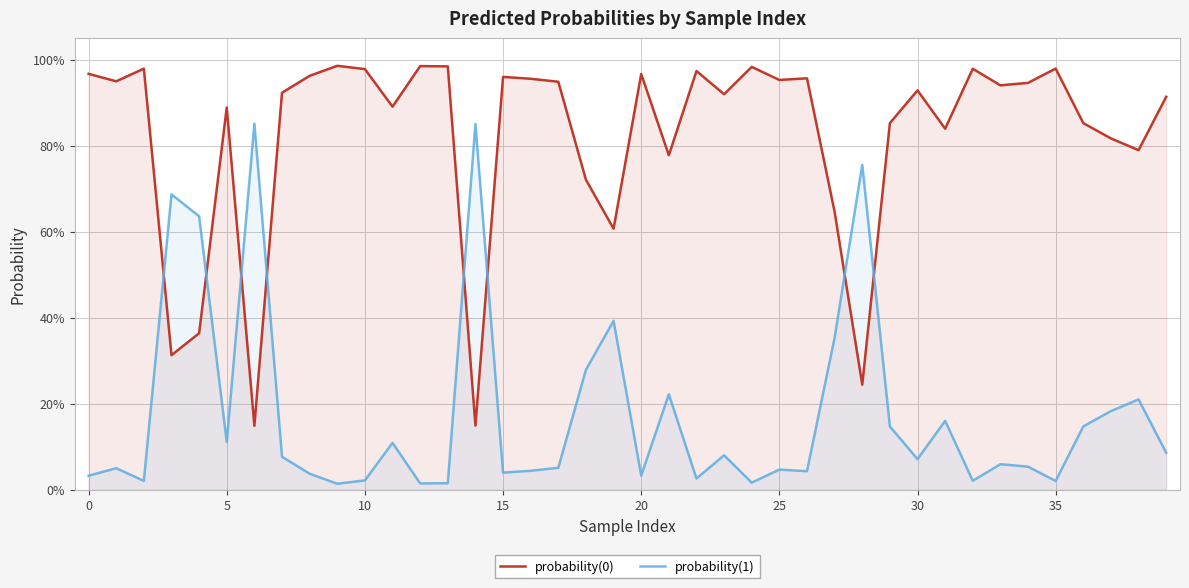

Is the value of probability(0) at 23 greater than the value of probability(1) at 30?

Yes